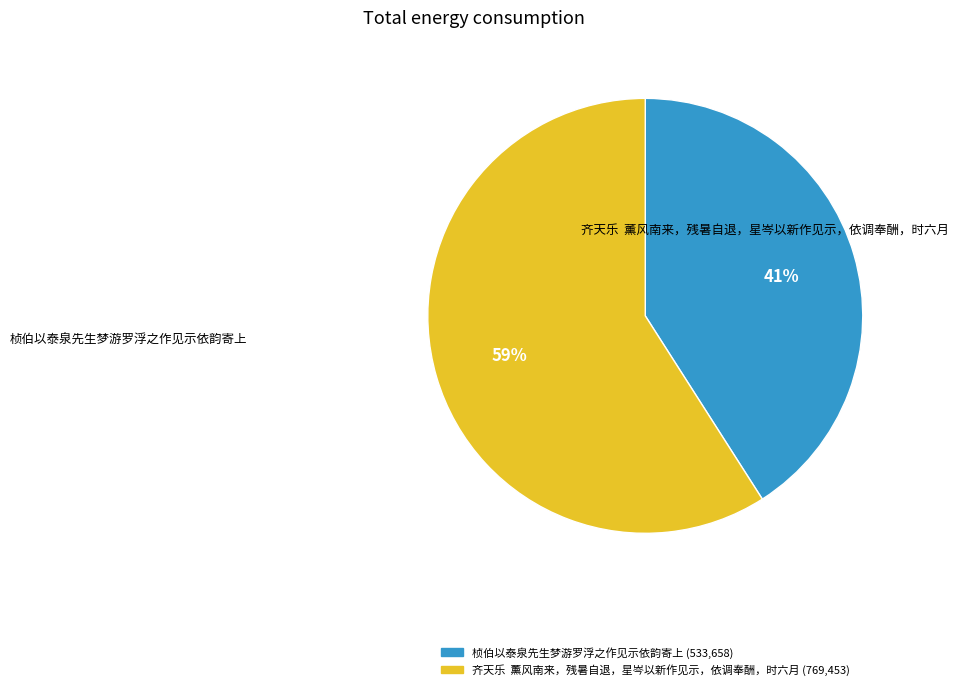

What is the largest slice in the pie chart?

齐天乐 薰风南来，残暑自退，星岑以新作见示，依调奉酬，时六月